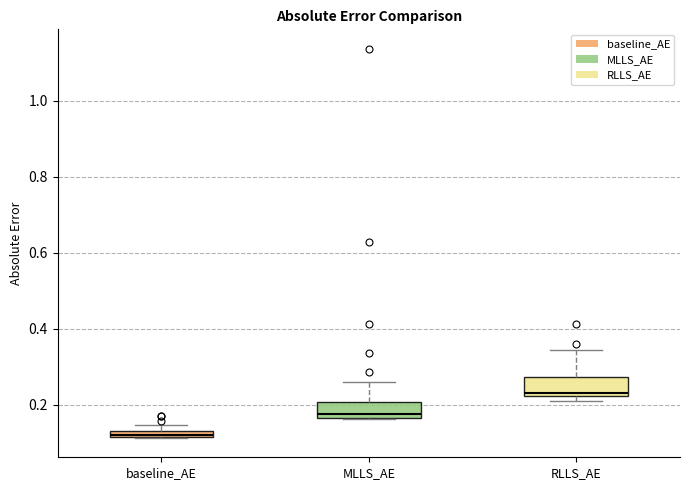

Where is the lower edge of the box for RLLS_AE on the y-axis? The values are not printed on the chart, so give them approximately, as read against the axis.

0.22